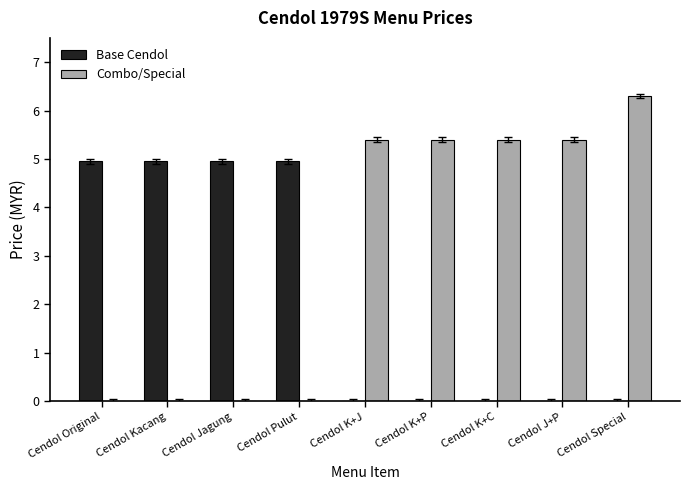

Which category has the highest value across all series?

Cendol Special